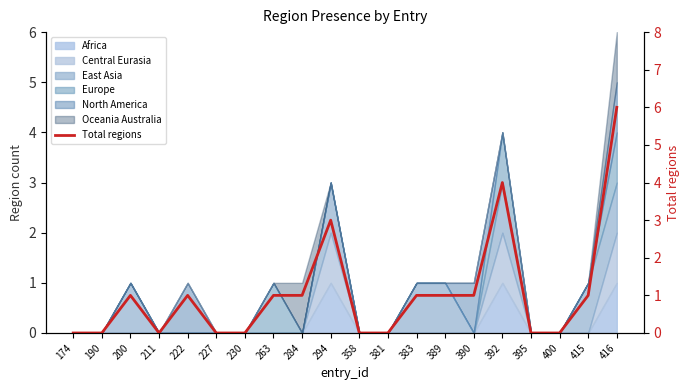

Does the chart have visible grid lines?

No